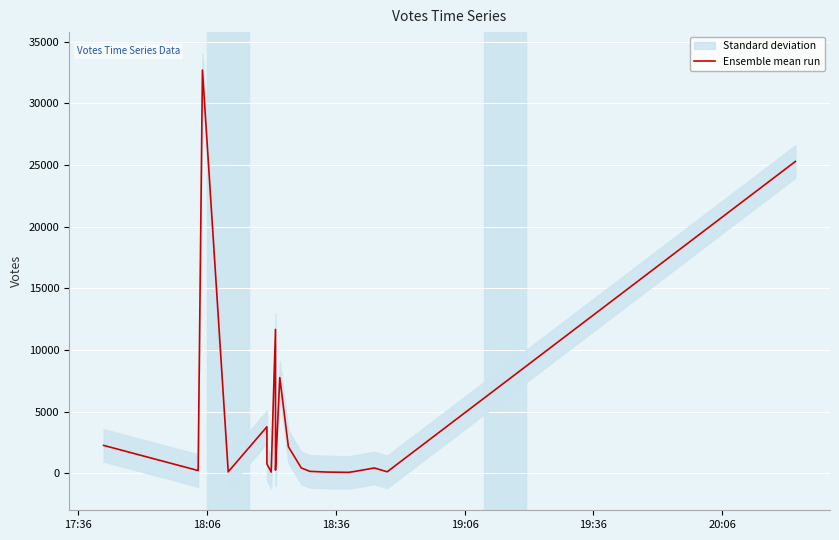

How many data points are less than 434?

10